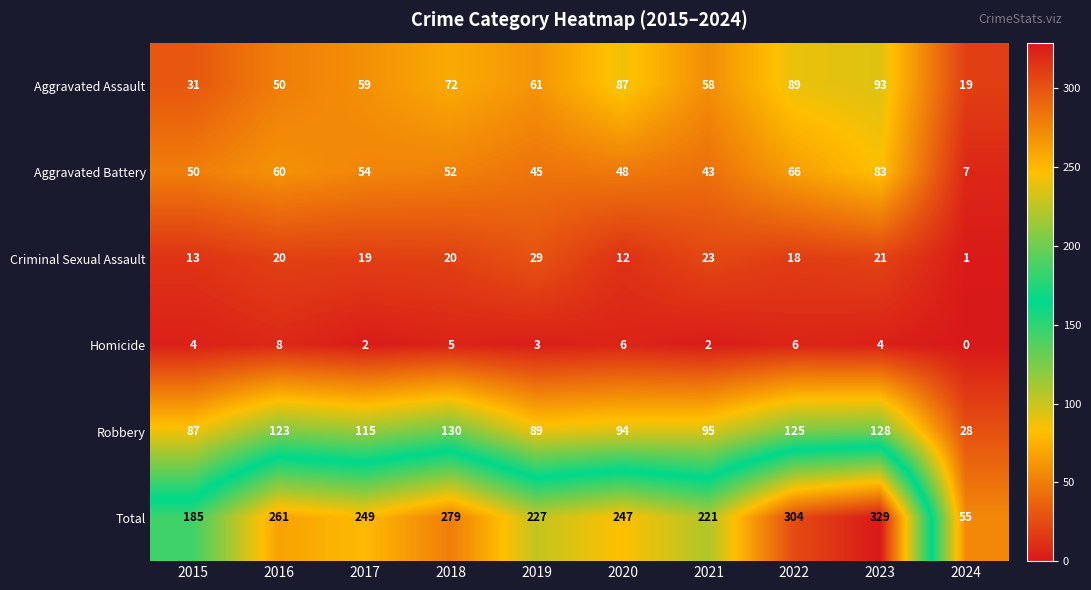

Which series has the largest range (max minus min)?

Total